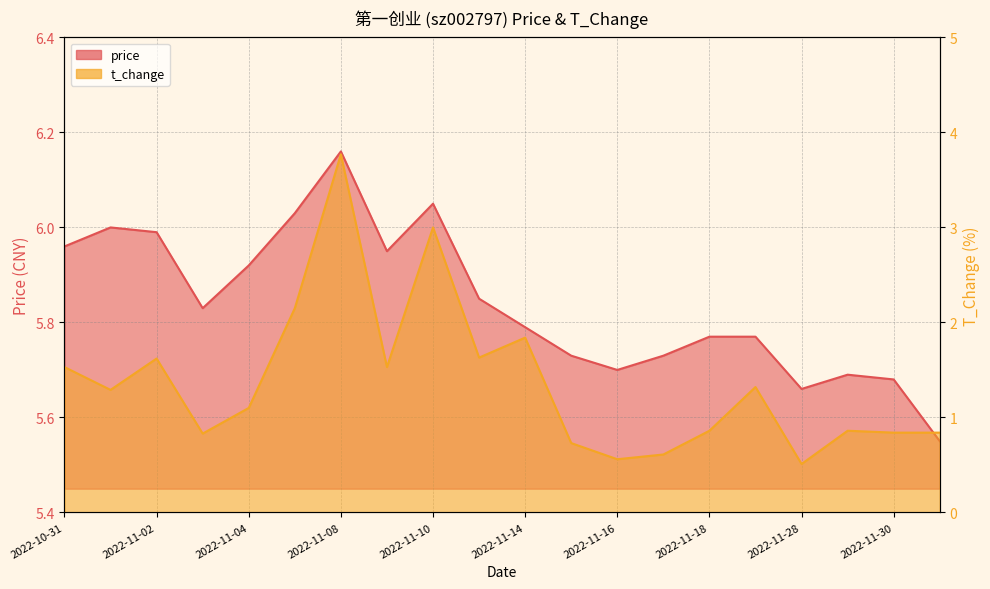

At which category is the sum across all series the highest?

2022-11-08